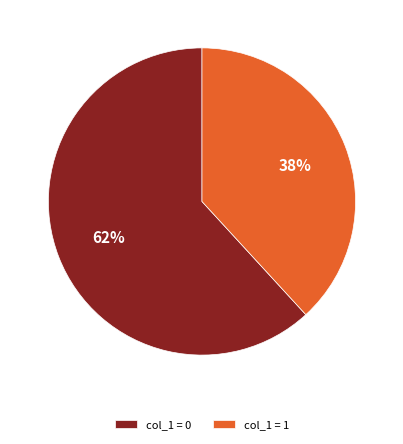

To the nearest percent, what is the average slice percentage?

50%